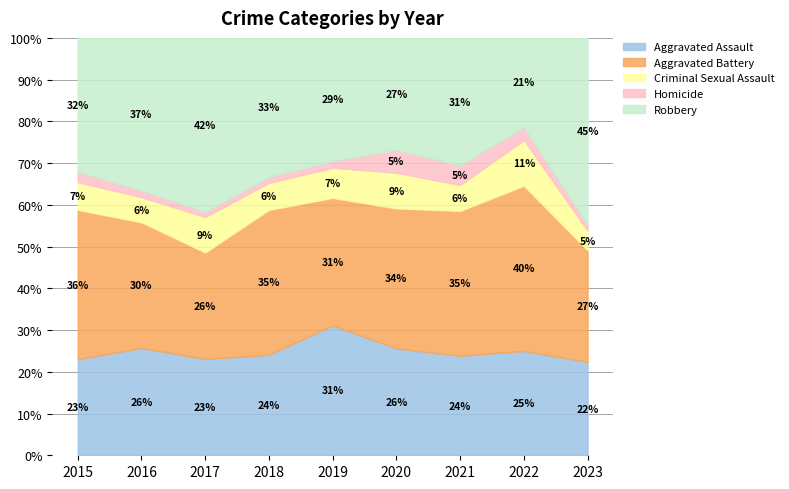

True or false: Homicide and Robbery intersect in this chart.

False